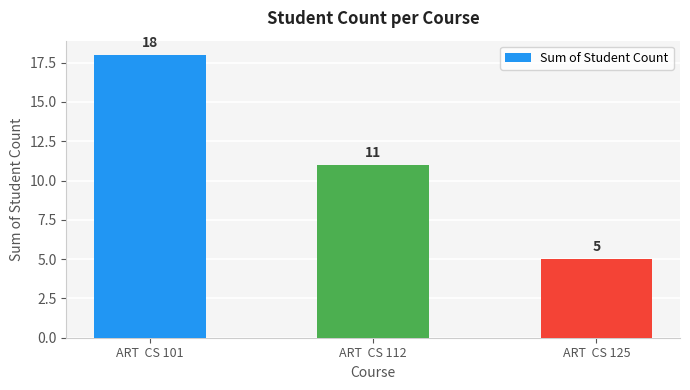

What is the change in value from ART  CS 101 to ART  CS 112?

-7